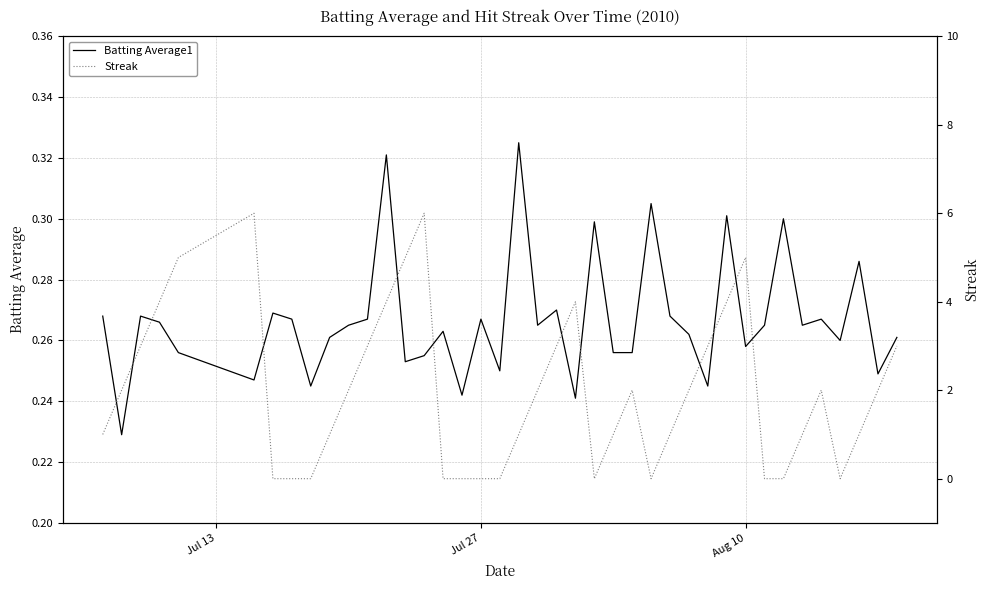

How many lines are shown in the chart?

2